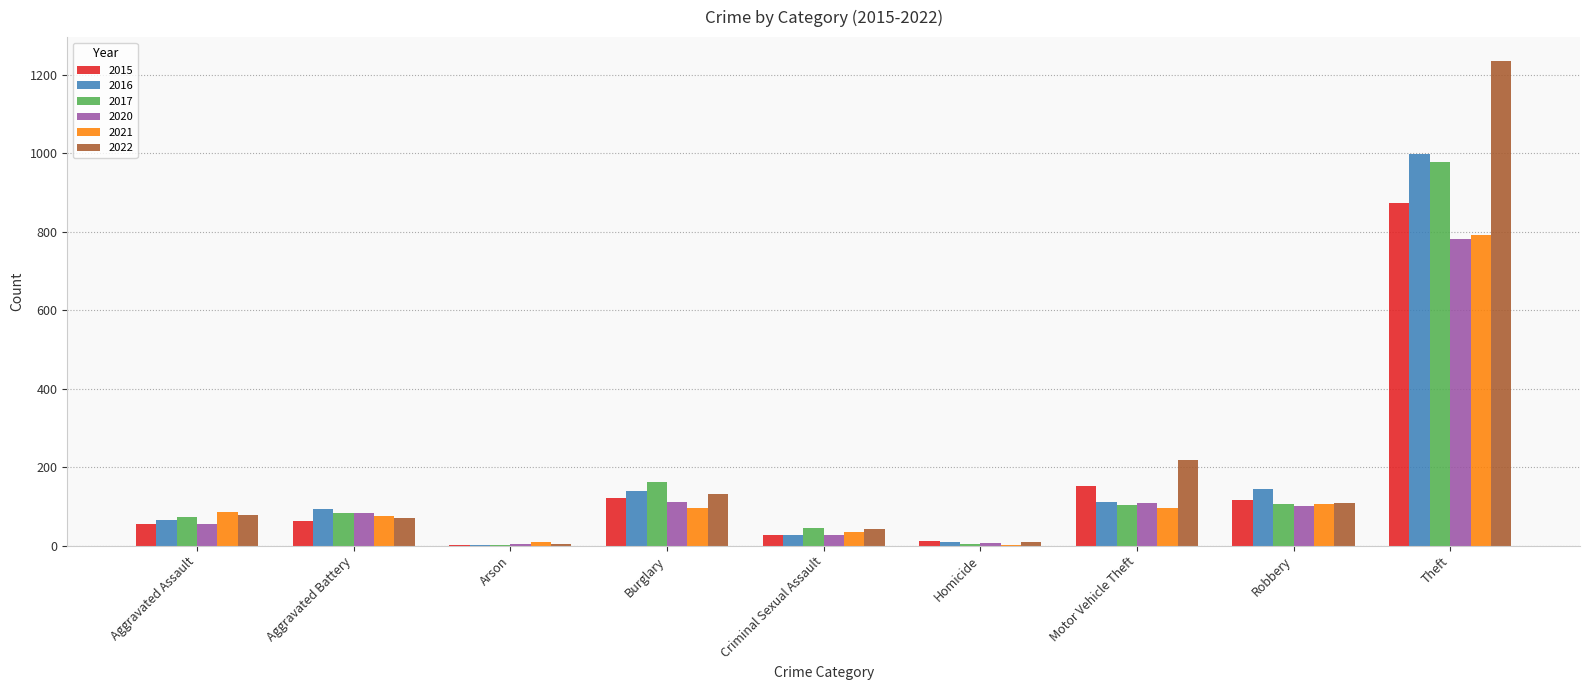

Which series has the largest total across all categories?

2022